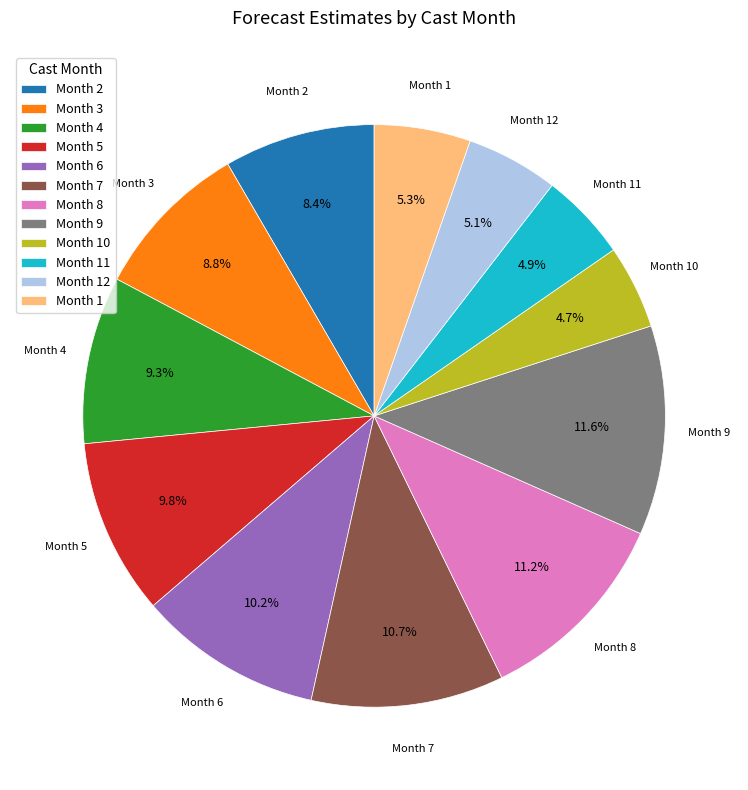

Does any single category account for the majority?

No